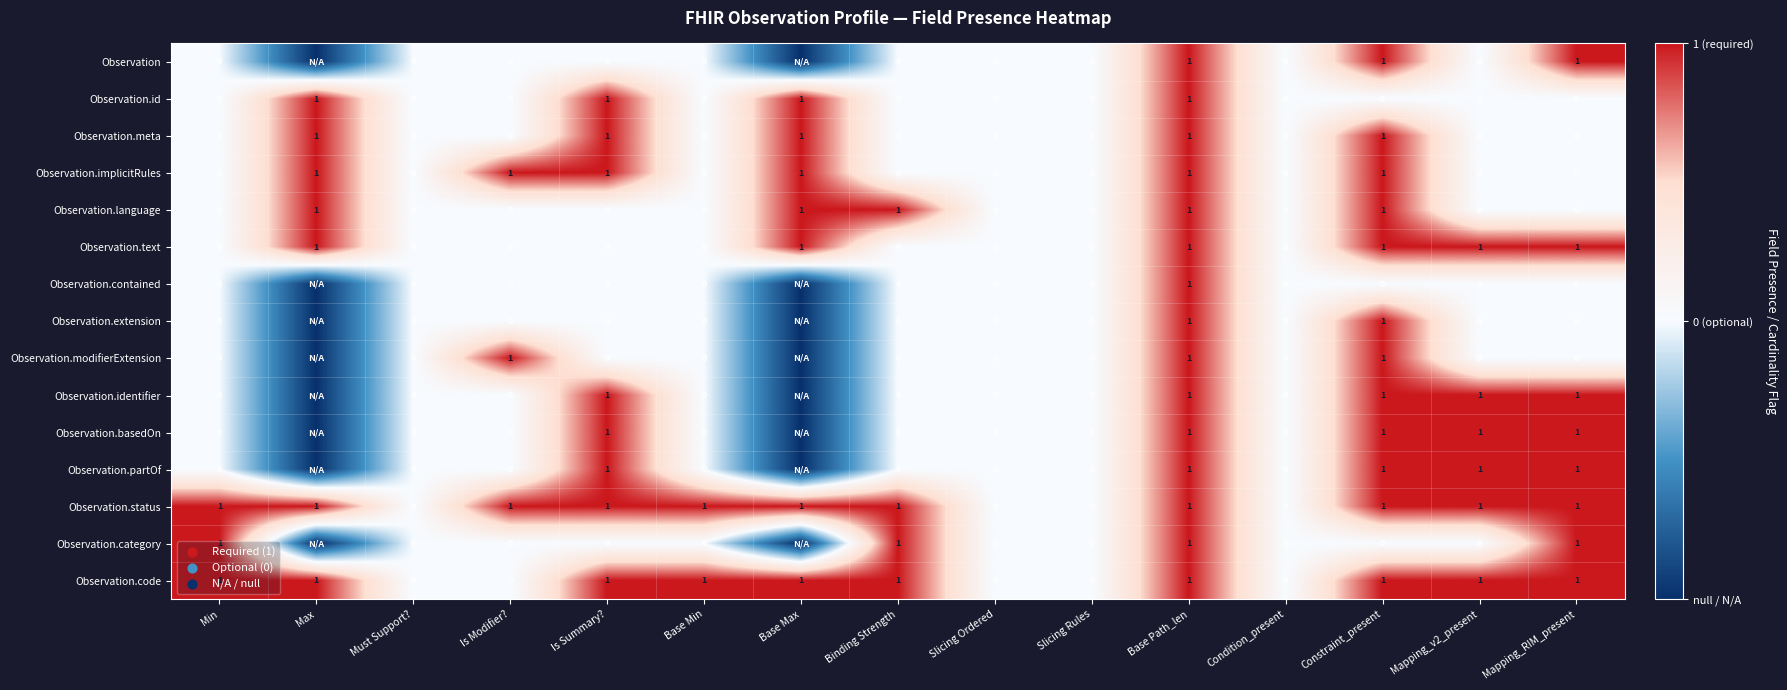

How many values in Observation.language are above zero?

5